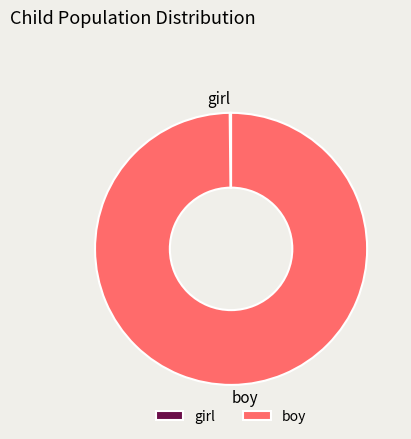

True or false: boy accounts for 100% of the total.

True